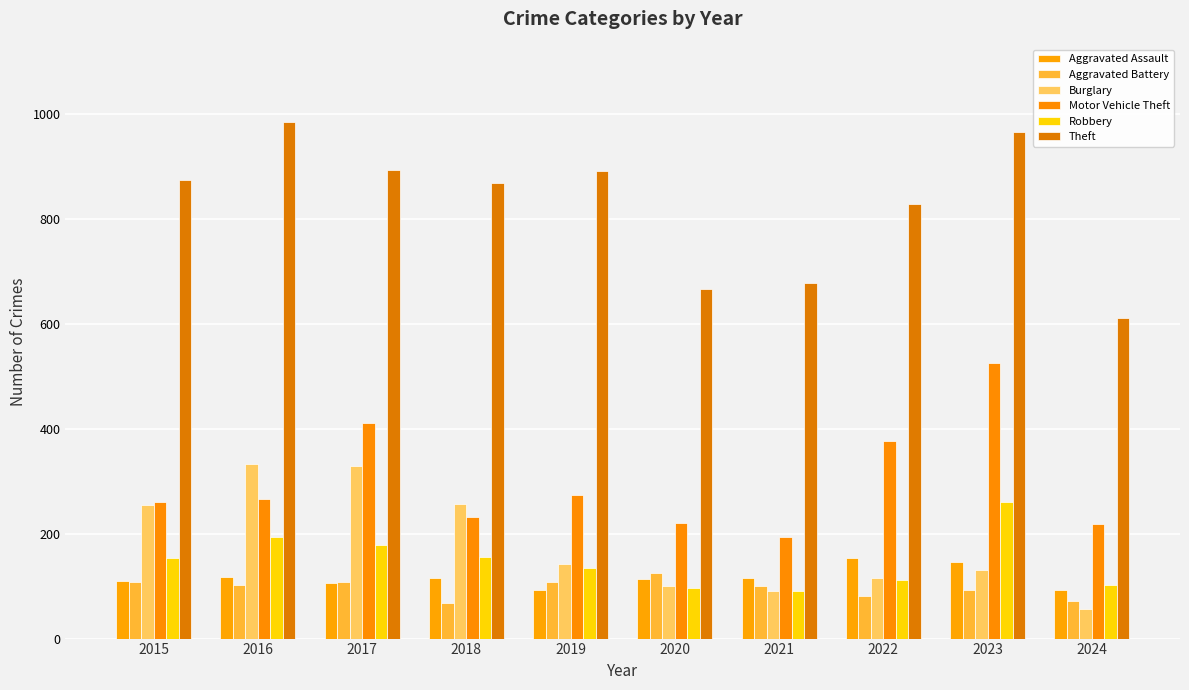

True or false: Aggravated Battery has a value of 92 at 2023.

True